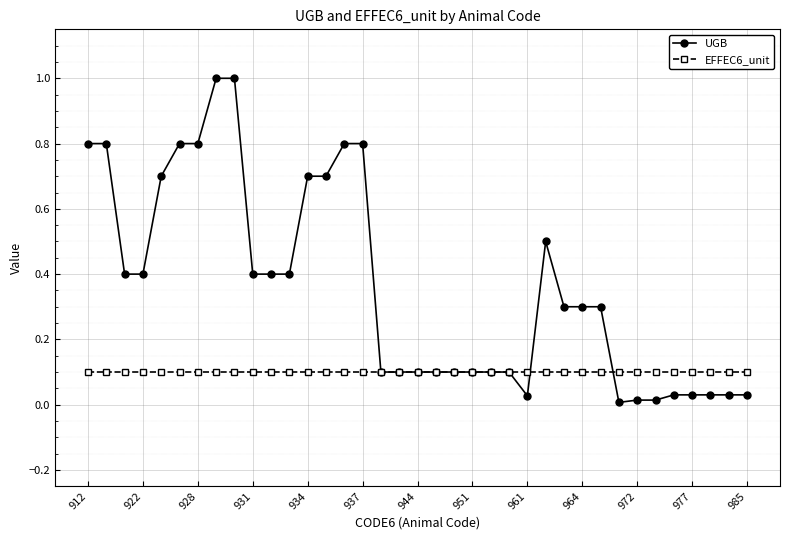

Rank the series by their average value, from highest to lowest.

UGB, EFFEC6_unit